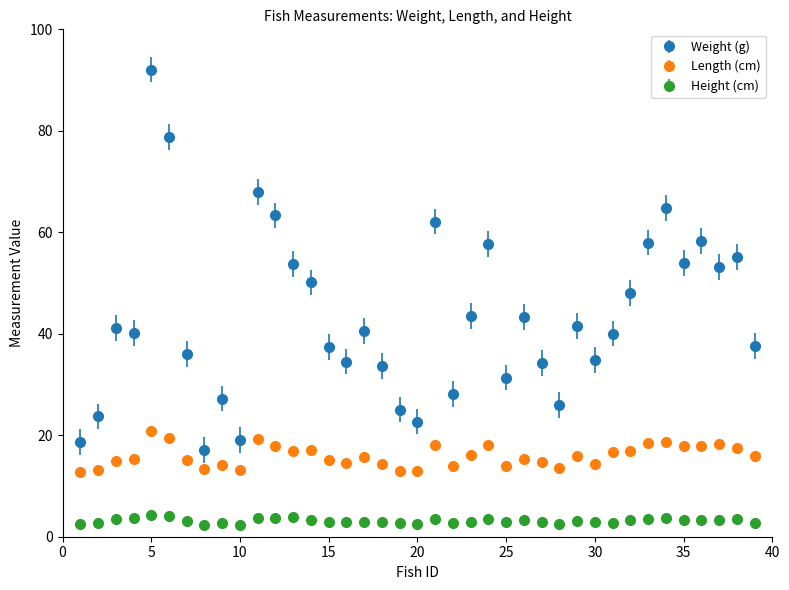

Which series has the widest spread of values?

Weight (g)